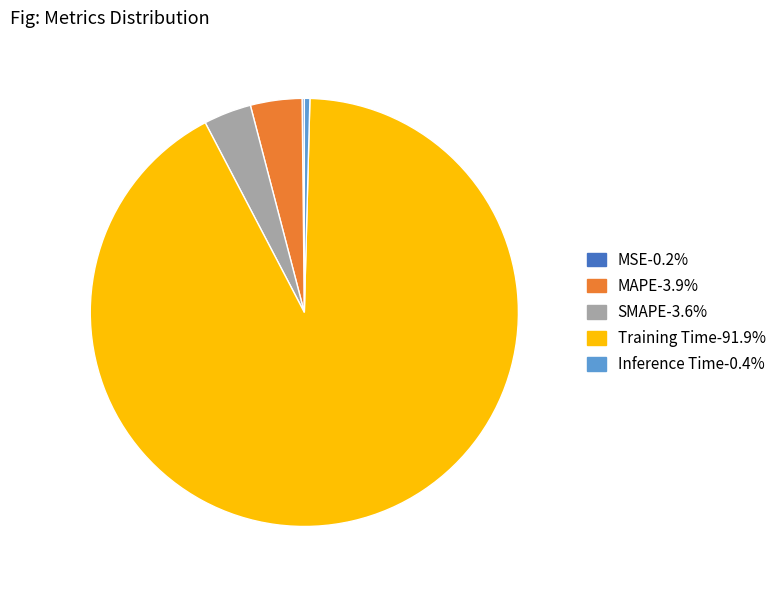

Combined, do SMAPE and MAPE account for over 50%?

No